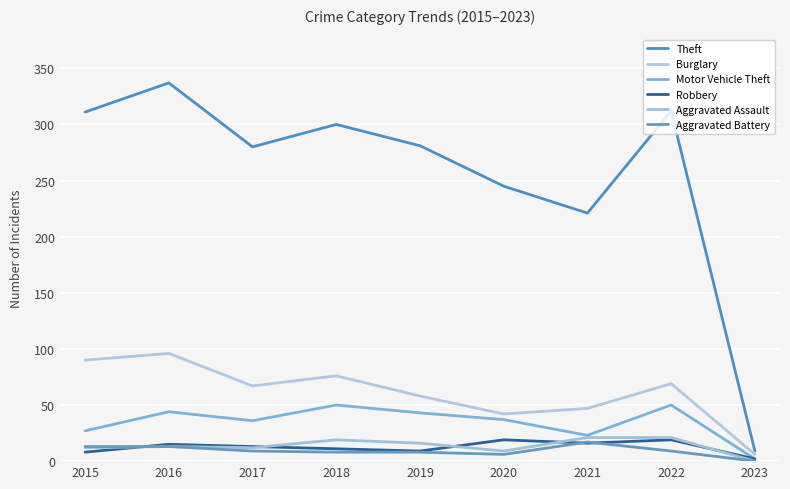

What is the total value across all series at 2021?

345